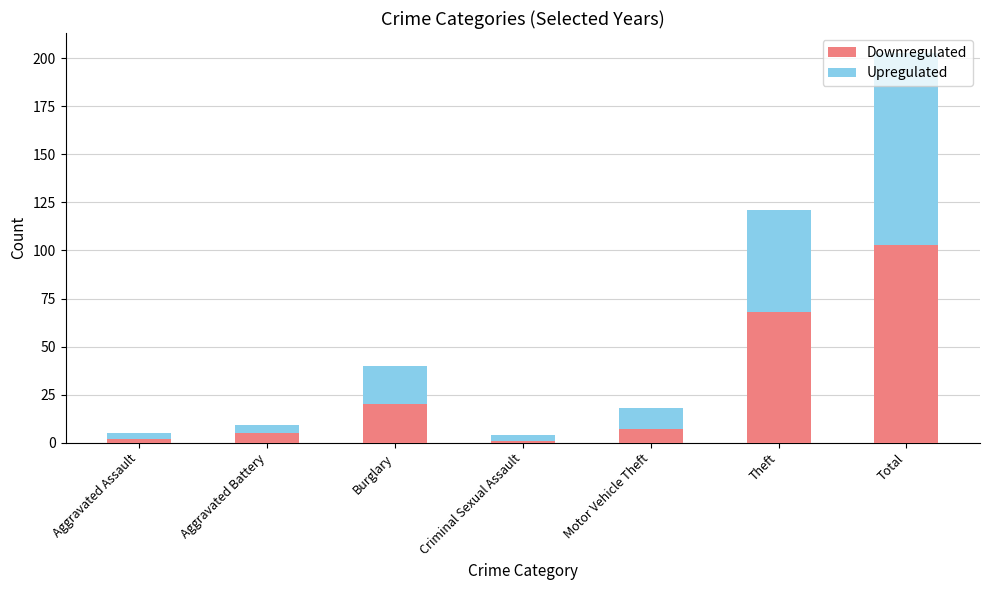

What is the difference between the maximum and minimum values in the Downregulated series?

102